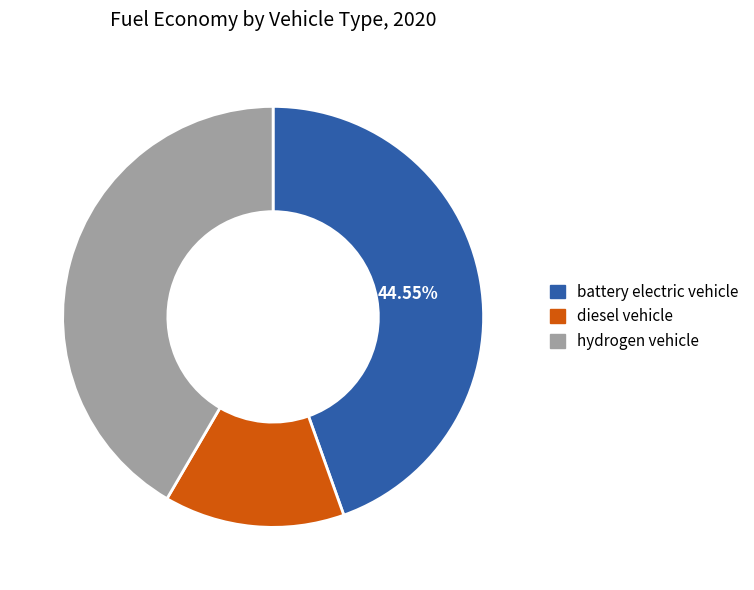

True or false: hydrogen vehicle accounts for 28% of the total.

False